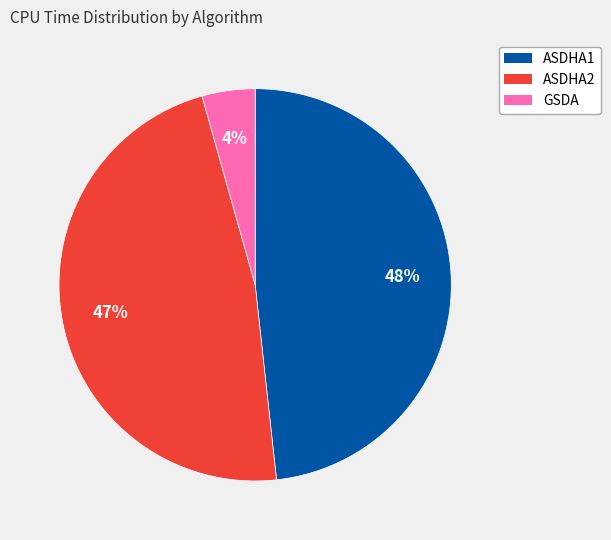

To the nearest percent, what is the difference between the largest and smallest slice percentages?

44%